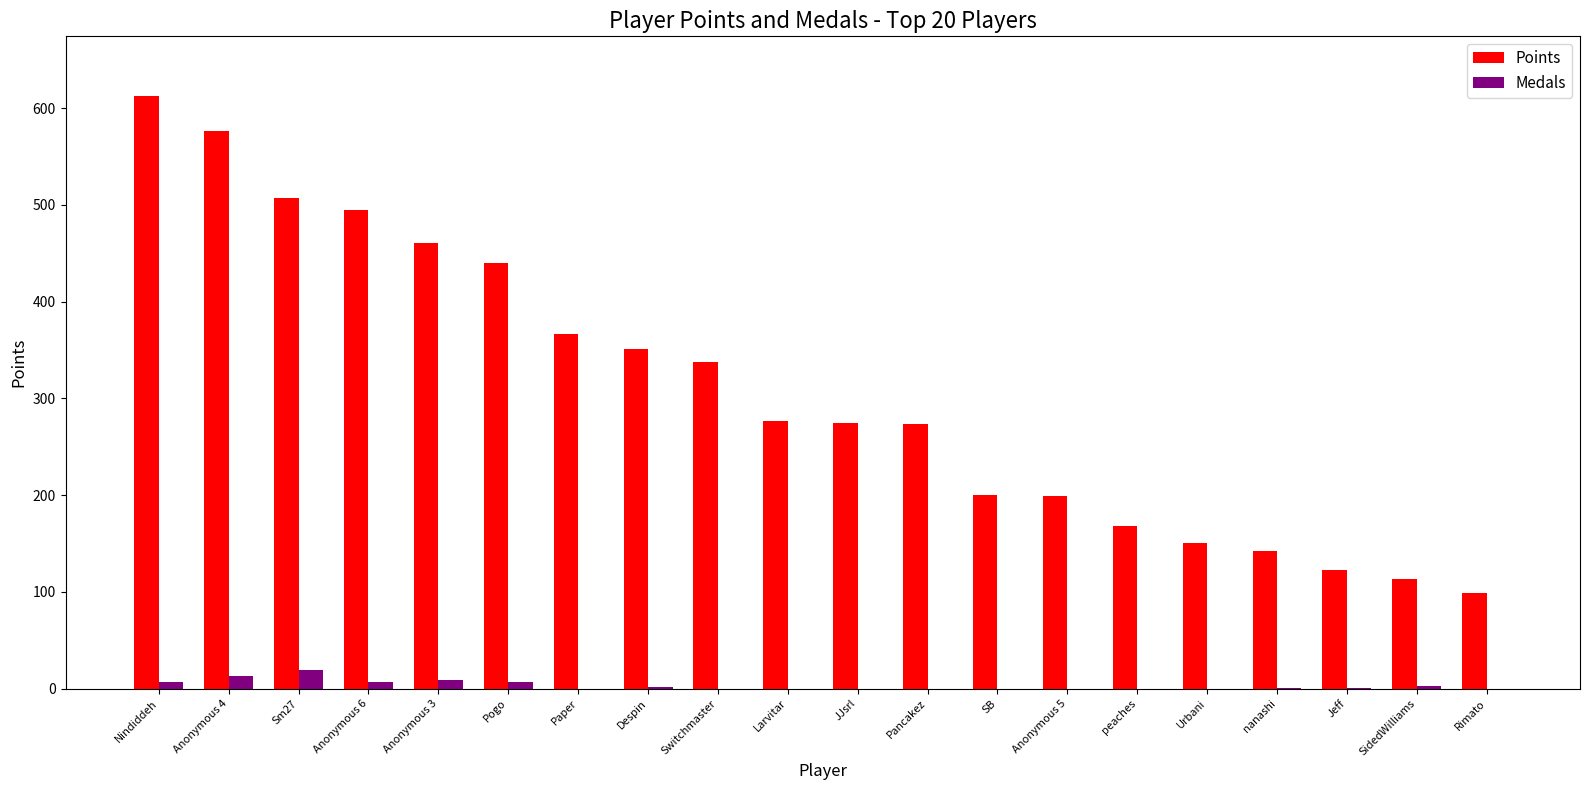

Which category has the highest value in the Medals series?

Sm27